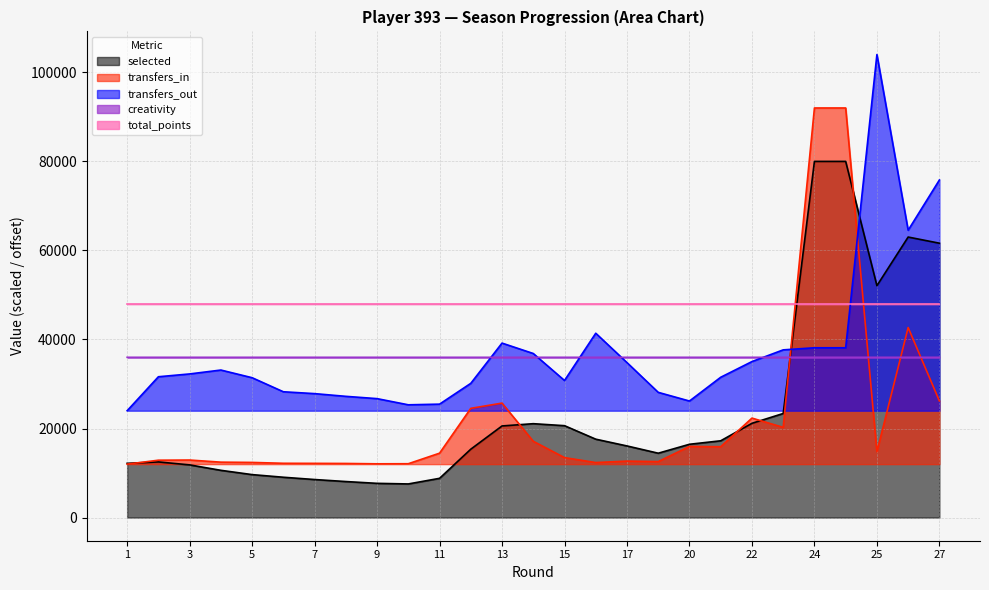

What is the highest value of the creativity series?

36000.1